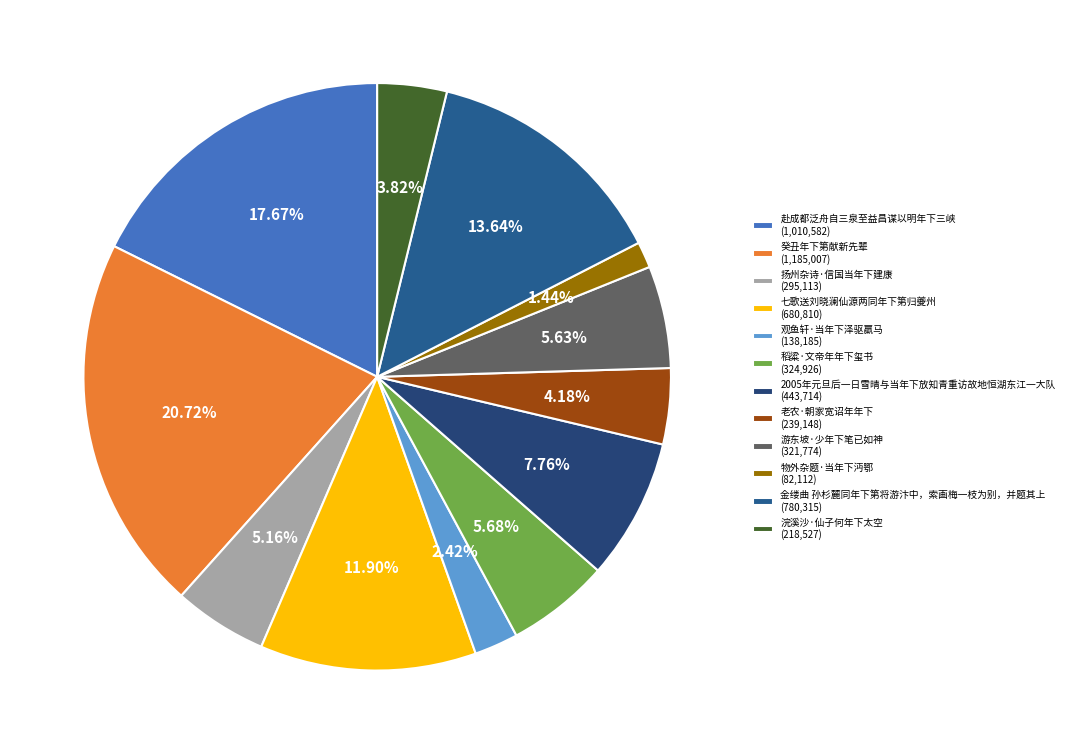

What percentage is NOT represented by 癸丑年下第献新先辈?

79.3%